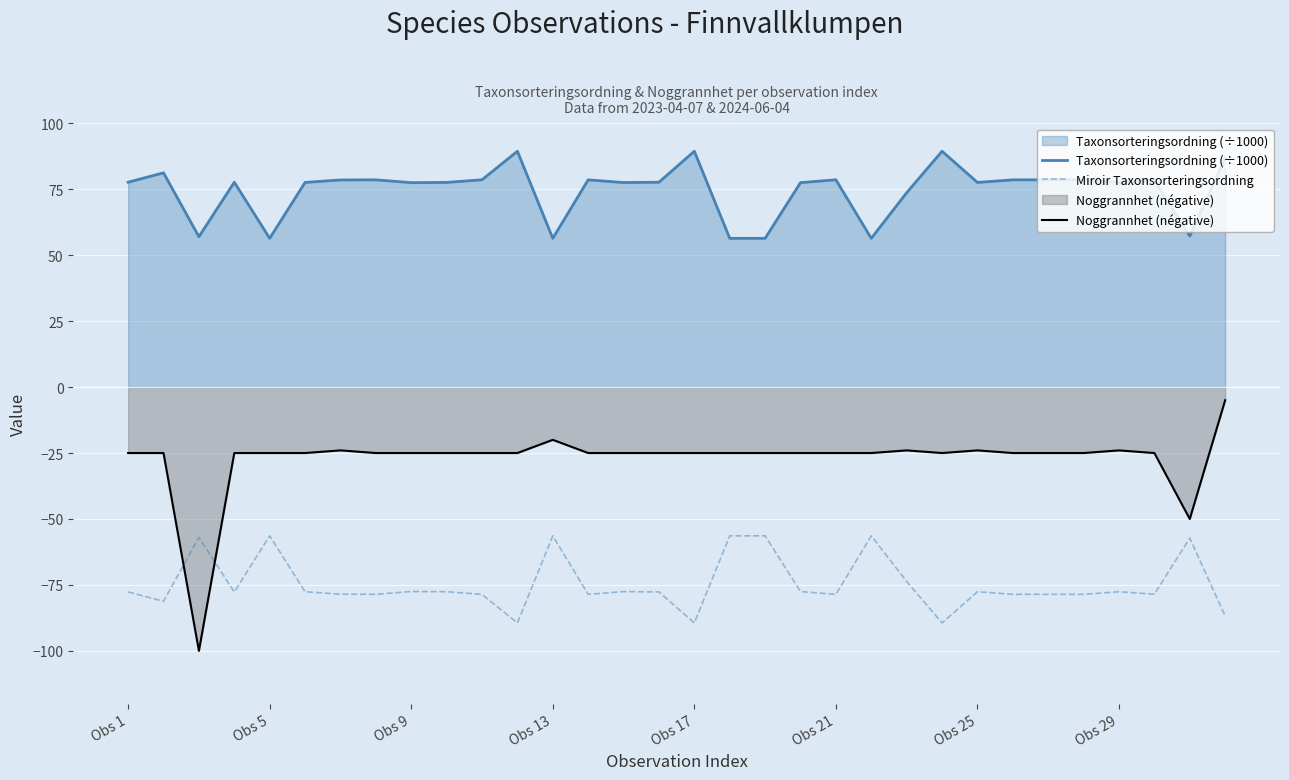

Which series has the widest spread of values?

Noggrannhet (négative)